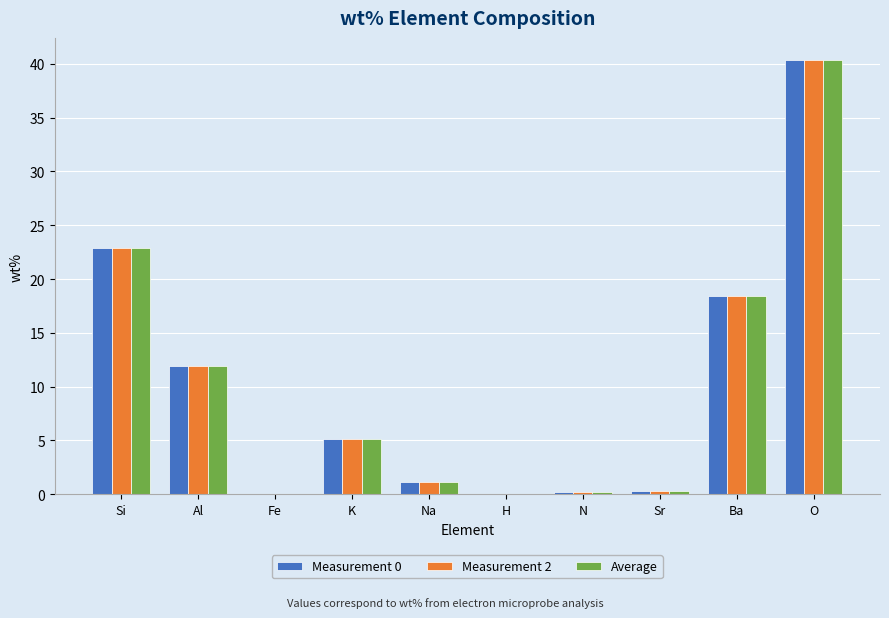

What is the maximum value shown in the chart?

40.4